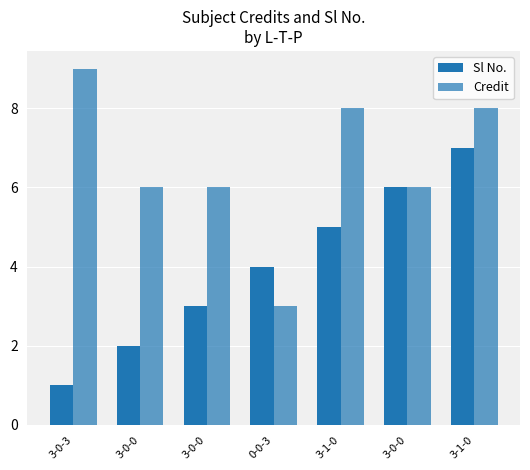

Reading left to right, transcribe all the data shown in this chart.

Sl No.: 1	2	3	4	5	6	7
Credit: 9	6	6	3	8	6	8